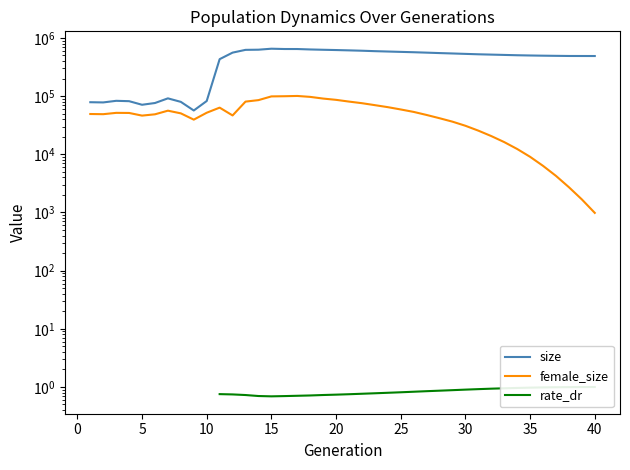

Which series has the largest range (max minus min)?

size